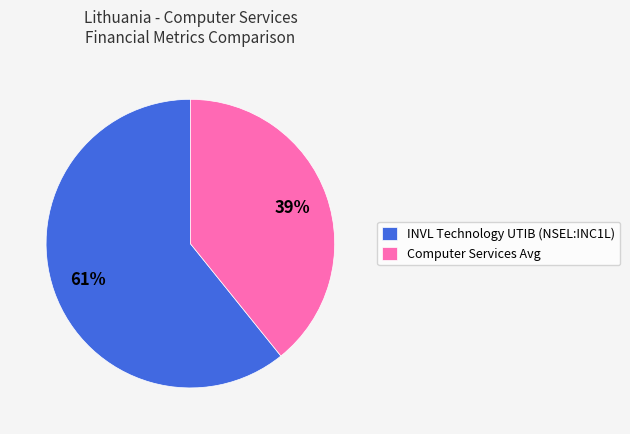

Between Computer Services Avg and INVL Technology UTIB (NSEL:INC1L), which is larger?

INVL Technology UTIB (NSEL:INC1L)